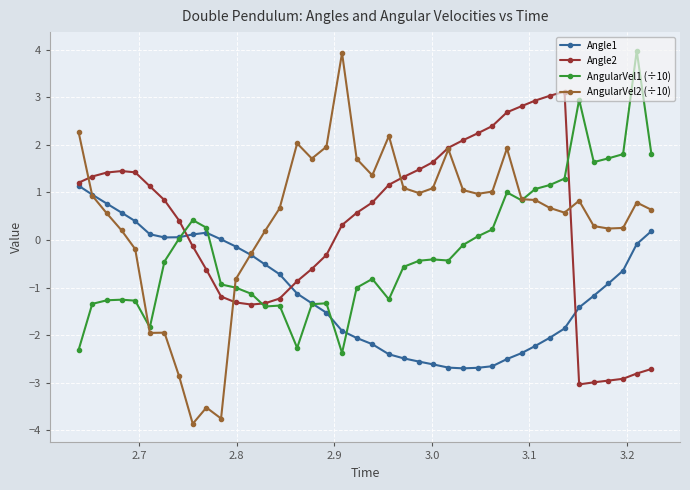

Which series has the largest range (max minus min)?

AngularVel2 (÷10)